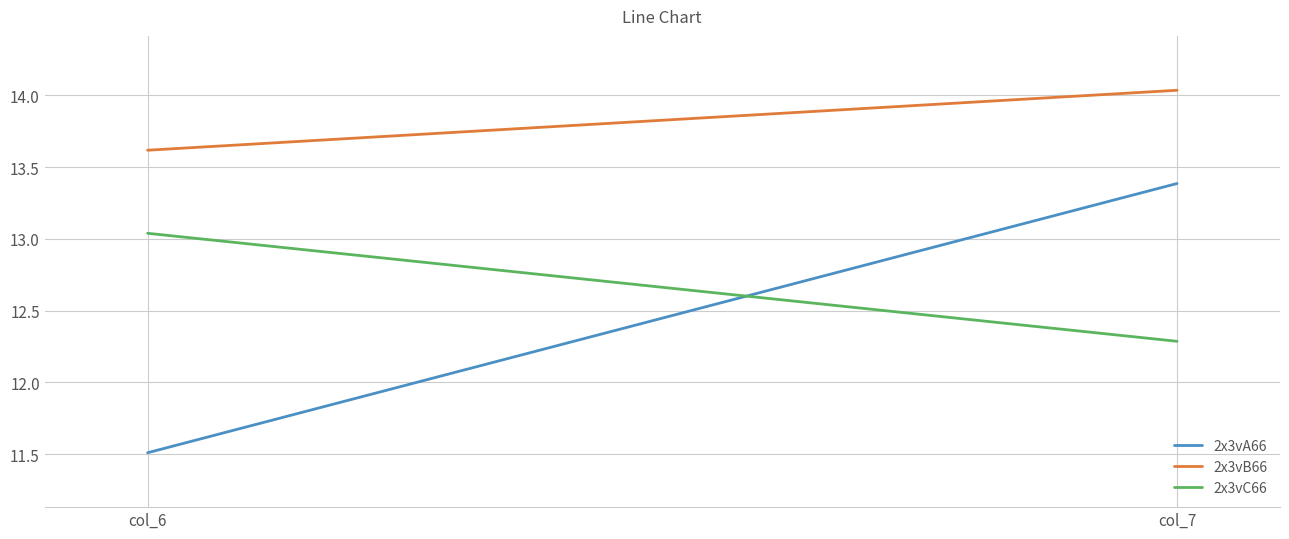

Which label corresponds to the smallest value in the chart?

col_6